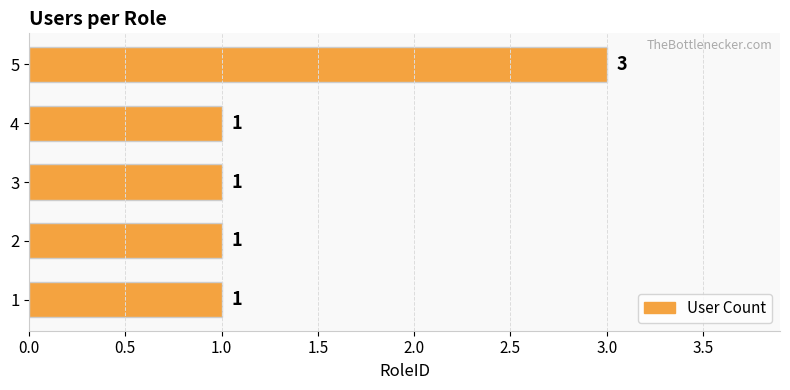

Reading bottom to top, extract all data points from this chart.

1=1	2=1	3=1	4=1	5=3